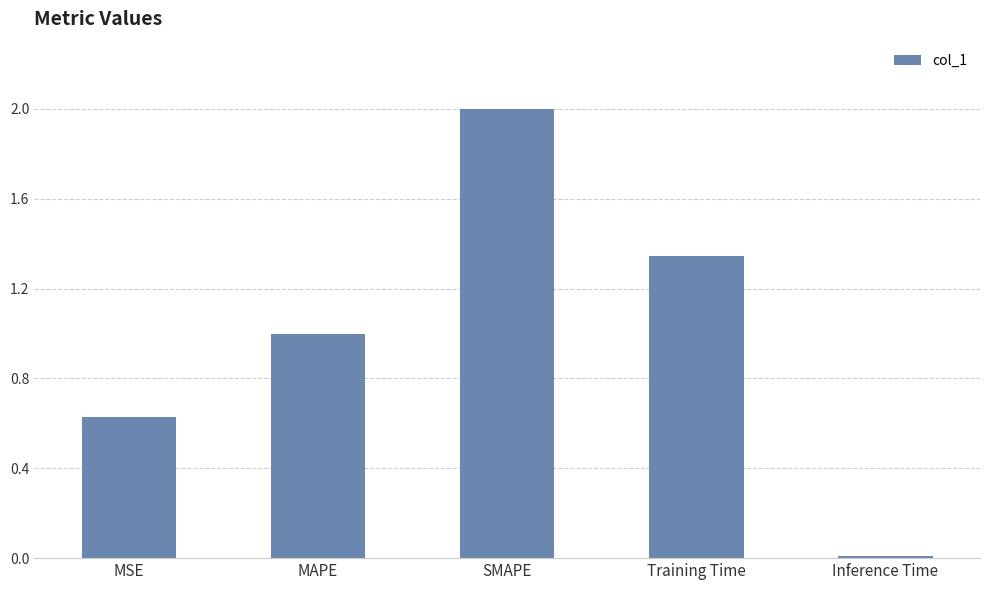

What is the change in value from SMAPE to Training Time?

-0.7